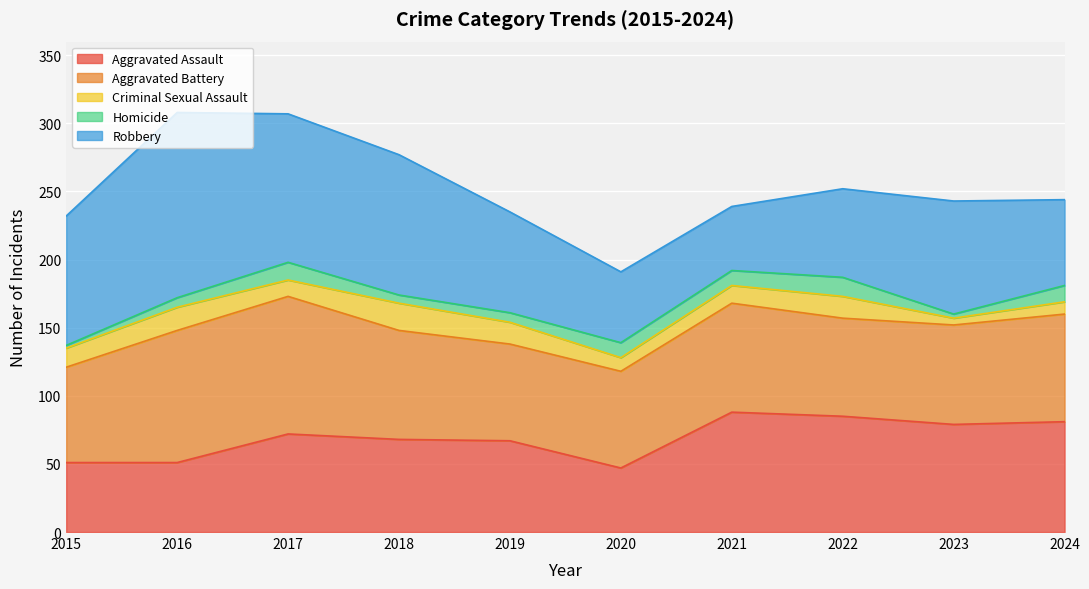

Rank the series by their maximum value, from lowest to highest.

Homicide, Criminal Sexual Assault, Aggravated Assault, Aggravated Battery, Robbery